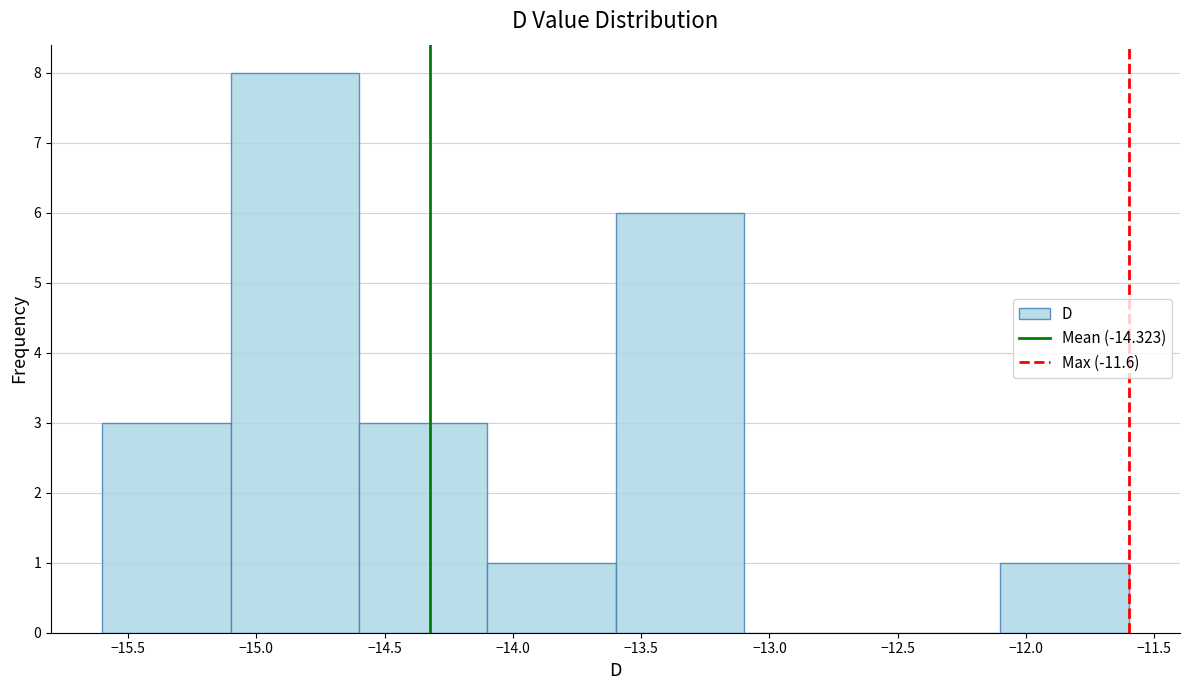

Reading left to right, transcribe this chart: for each bar, give the range it covers on the x-axis and its height. The values are not printed on the chart, so give them approximately, as read against the axis.

-15.6 to -15.1: 3
-15.1 to -14.6: 8
-14.6 to -14.1: 3
-14.1 to -13.6: 1
-13.6 to -13.1: 6
-13.1 to -12.6: 0
-12.6 to -12.1: 0
-12.1 to -11.6: 1